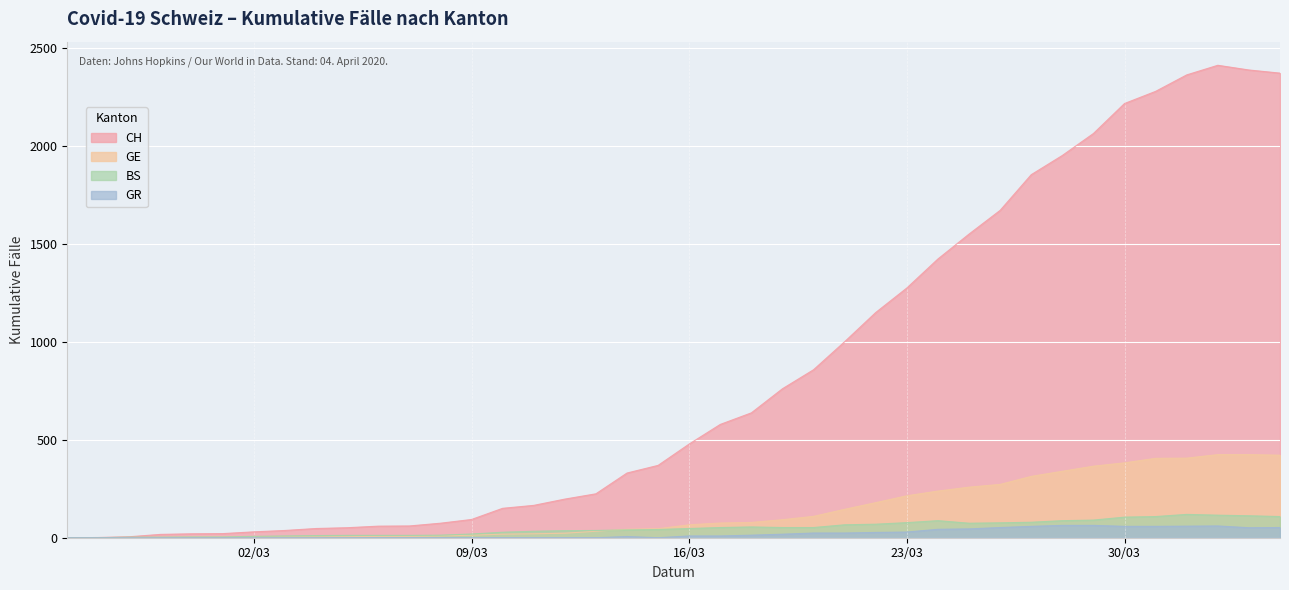

Is it true that GR equals 29 at 2020-03-26?

False